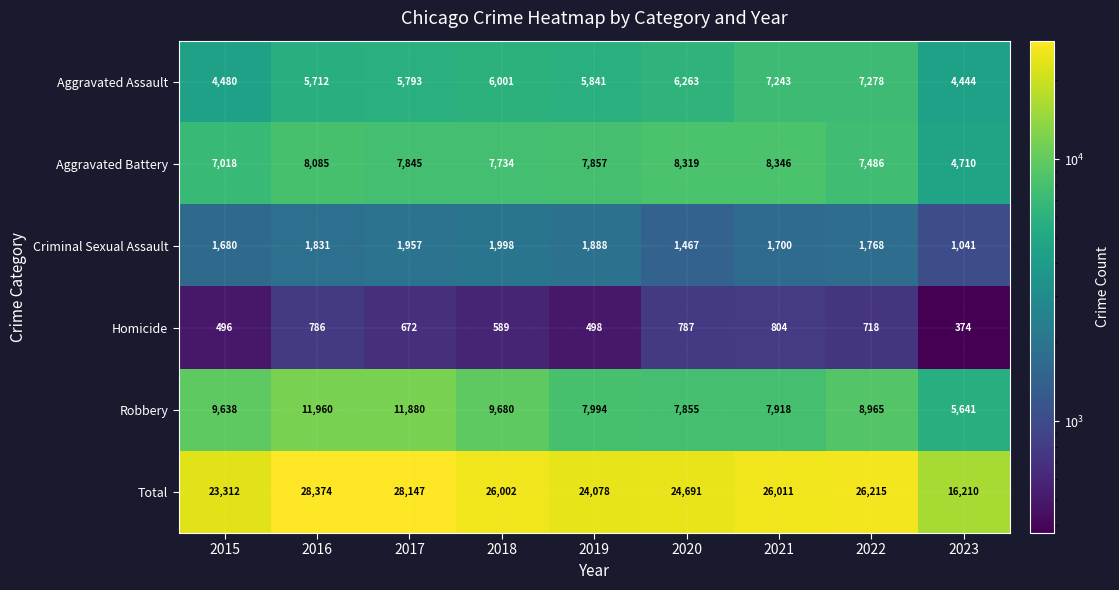

What is the difference between the highest and lowest values at 2018?

25413